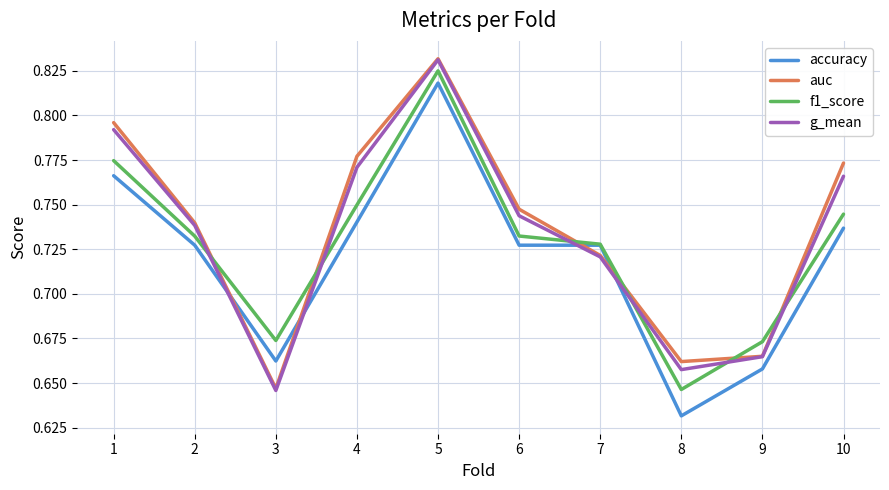

True or false: accuracy has a value of 1.1 at 7.

False